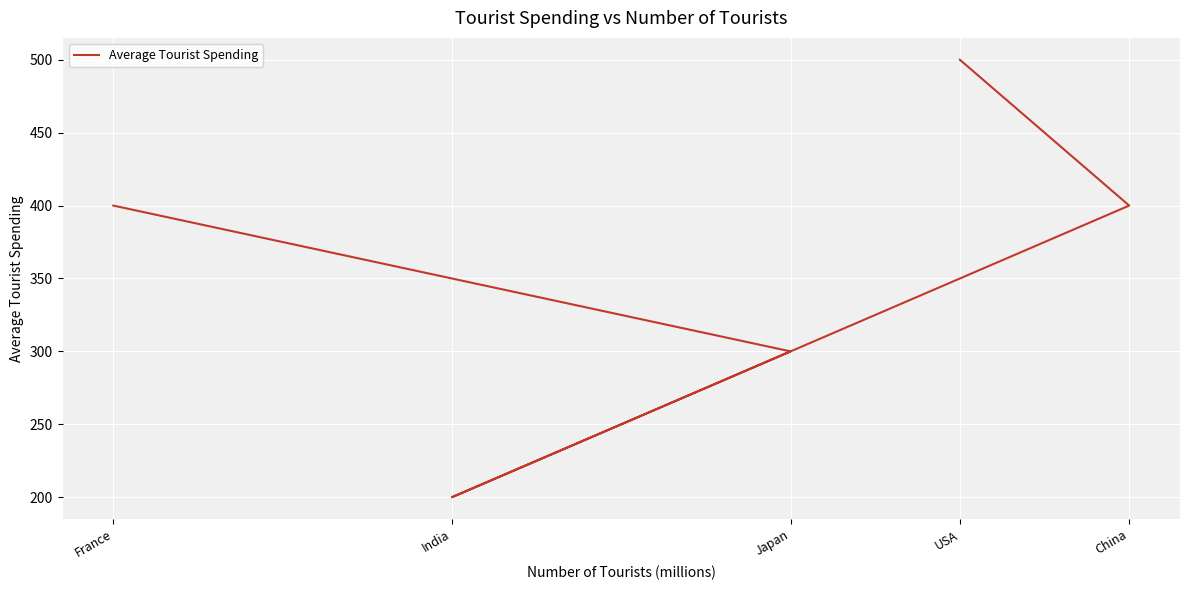

List the labels in order of value, smallest first.

India, Japan, China, France, USA